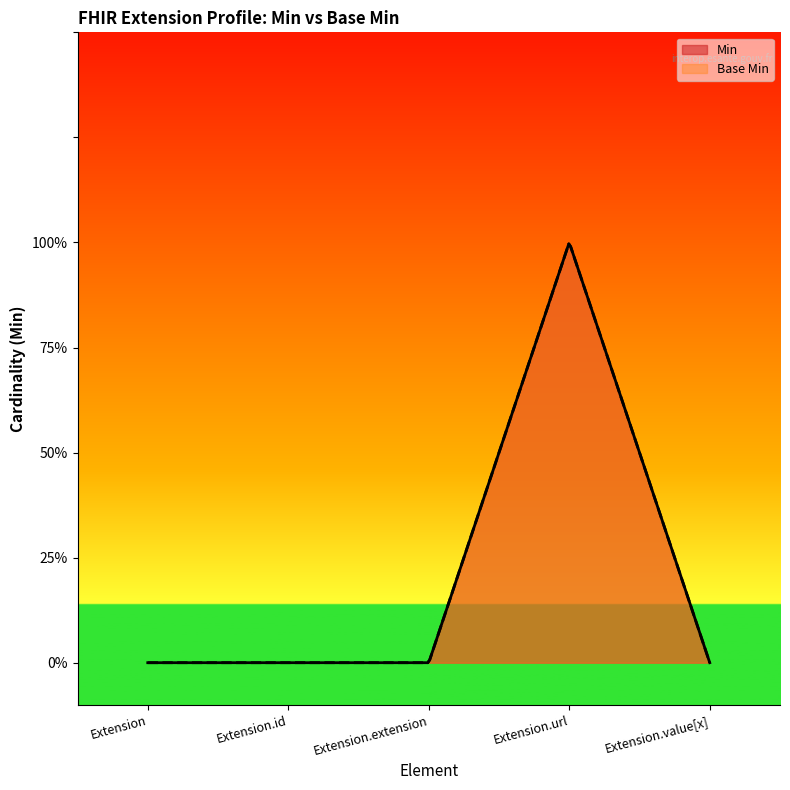

How many categories are shown in the chart?

5